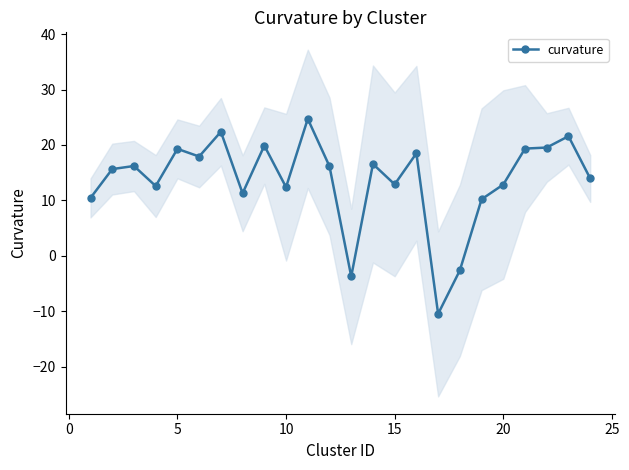

Reading left to right, list all the values displayed in this chart.

10.4	15.7	16.2	12.6	19.3	17.9	22.4	11.3	19.9	12.4	24.7	16.1	-3.7	16.6	12.9	18.5	-10.5	-2.6	10.2	12.9	19.4	19.5	21.6	14.0